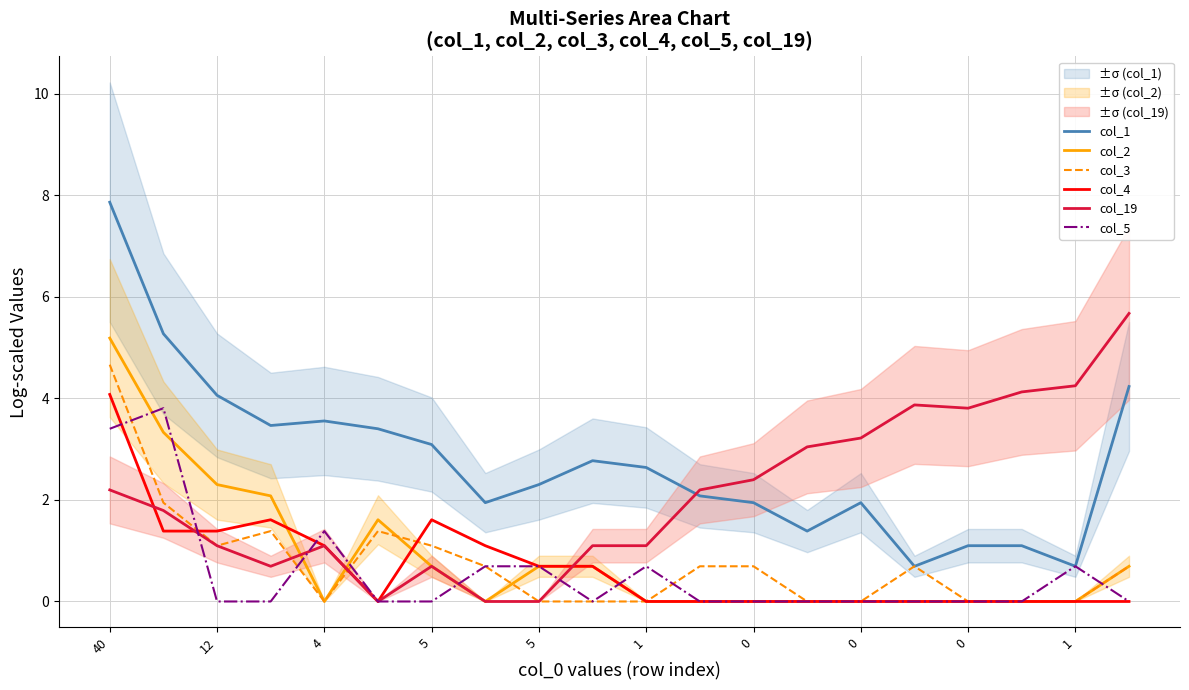

Which category has the highest value across all series?

40